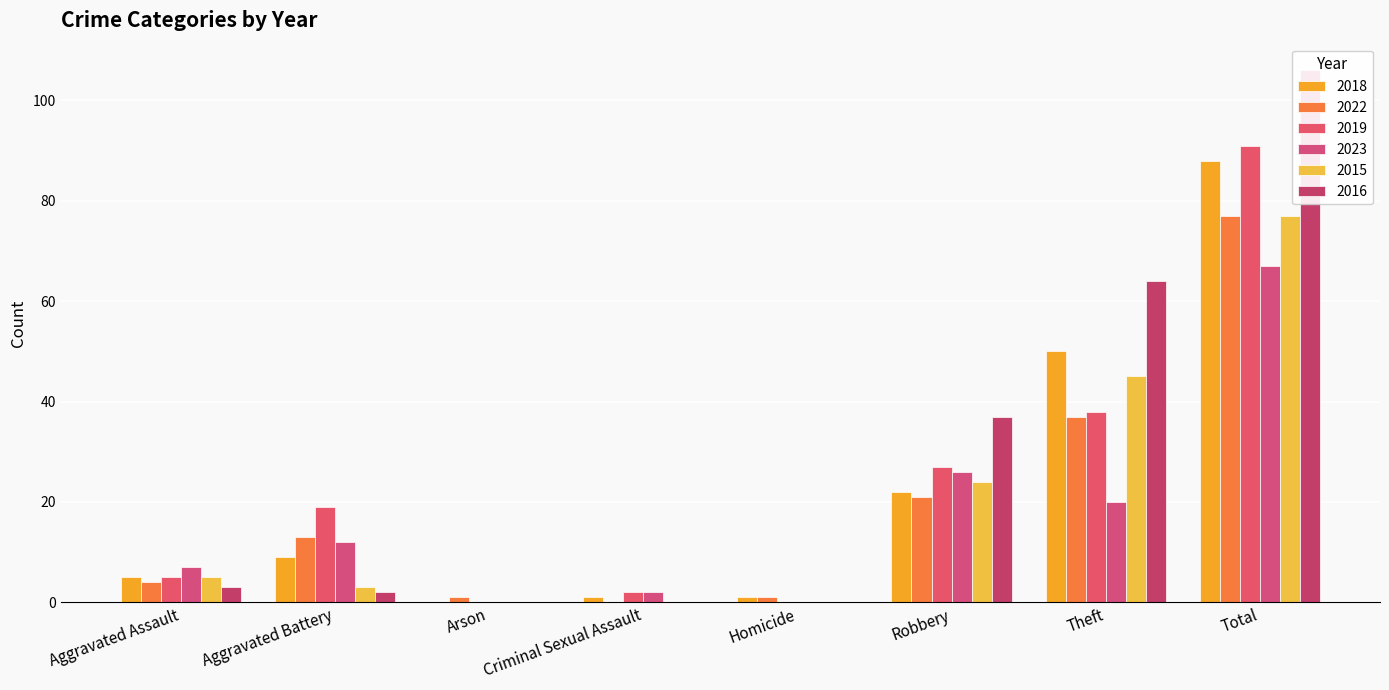

Between Criminal Sexual Assault and Homicide, which is larger?

Criminal Sexual Assault